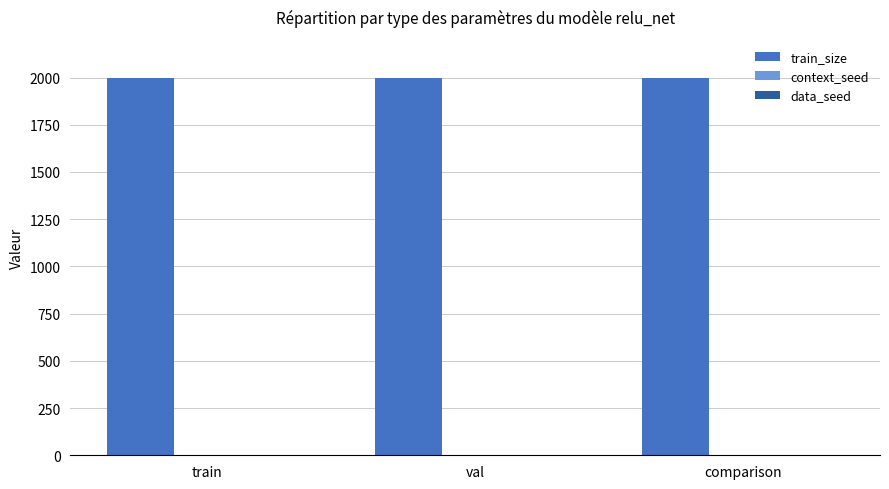

Which series has the largest total across all categories?

train_size